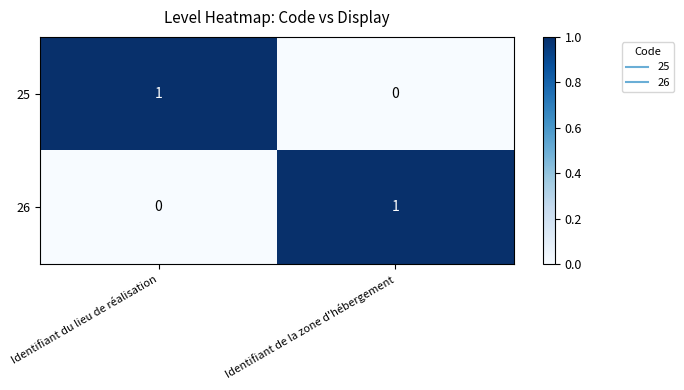

Rank the series at Identifiant de la zone d'hébergement from lowest to highest value.

25, 26